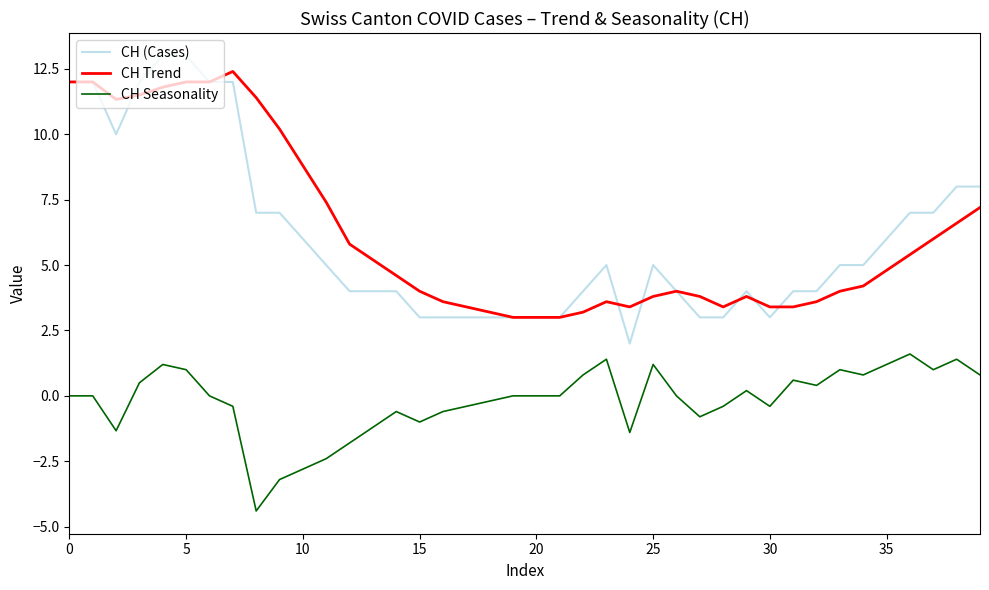

True or false: CH (Cases) and CH Seasonality cross at least once.

False